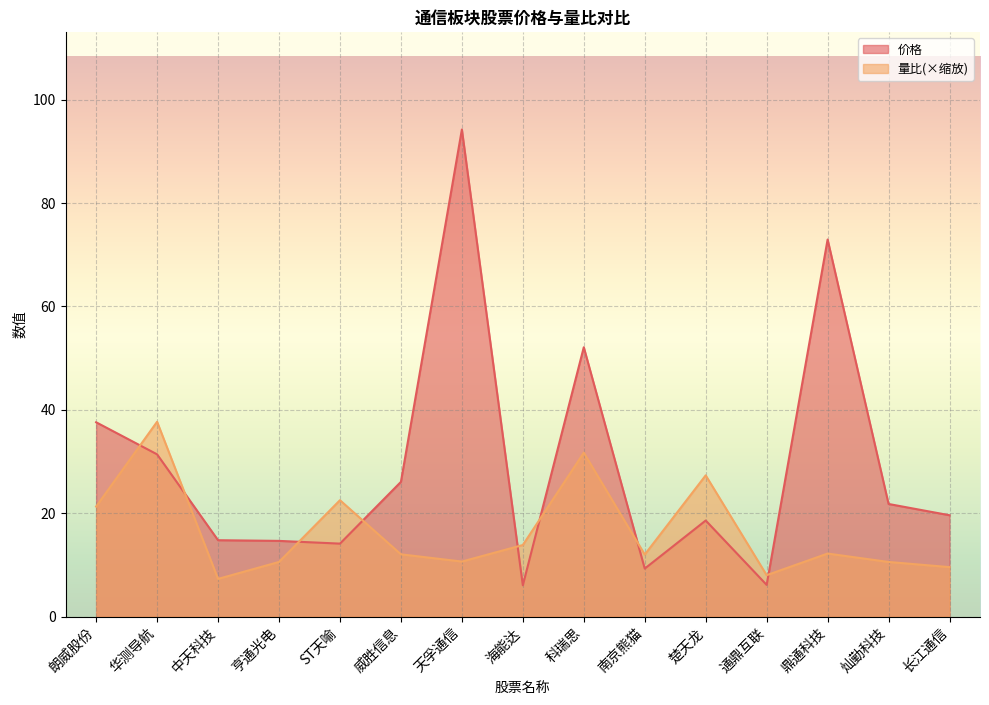

List the series in order of their peak value, lowest first.

量比(×缩放), 价格